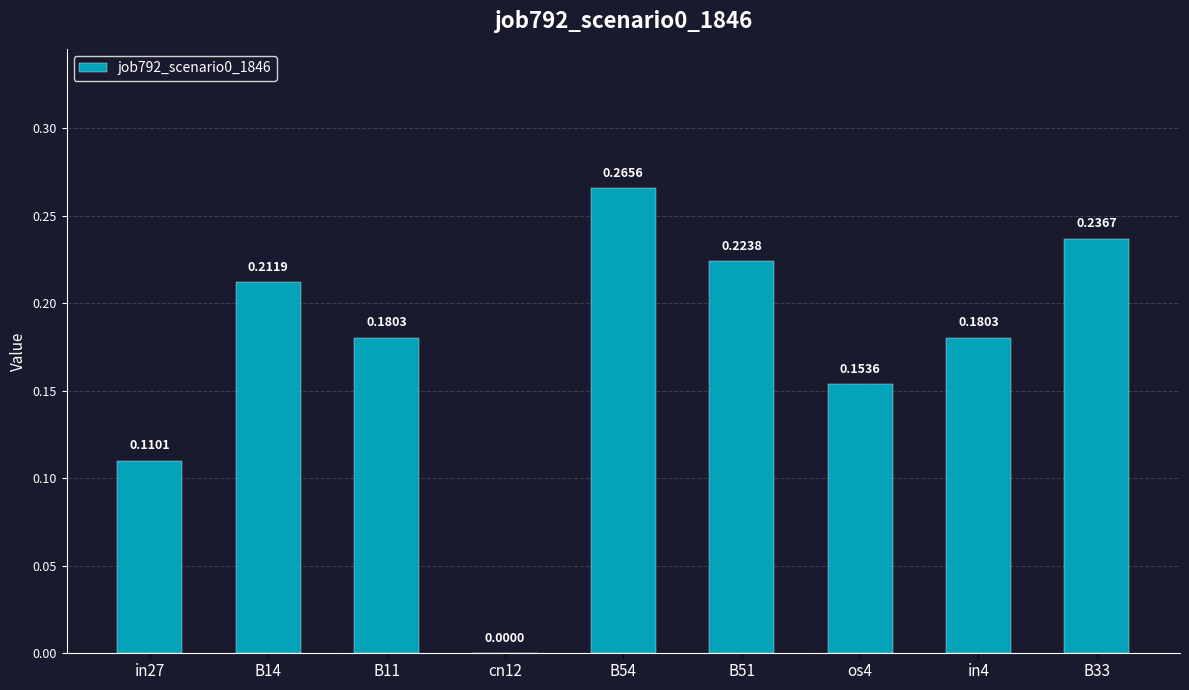

What is the sum of the values at in4 and B51?

0.4